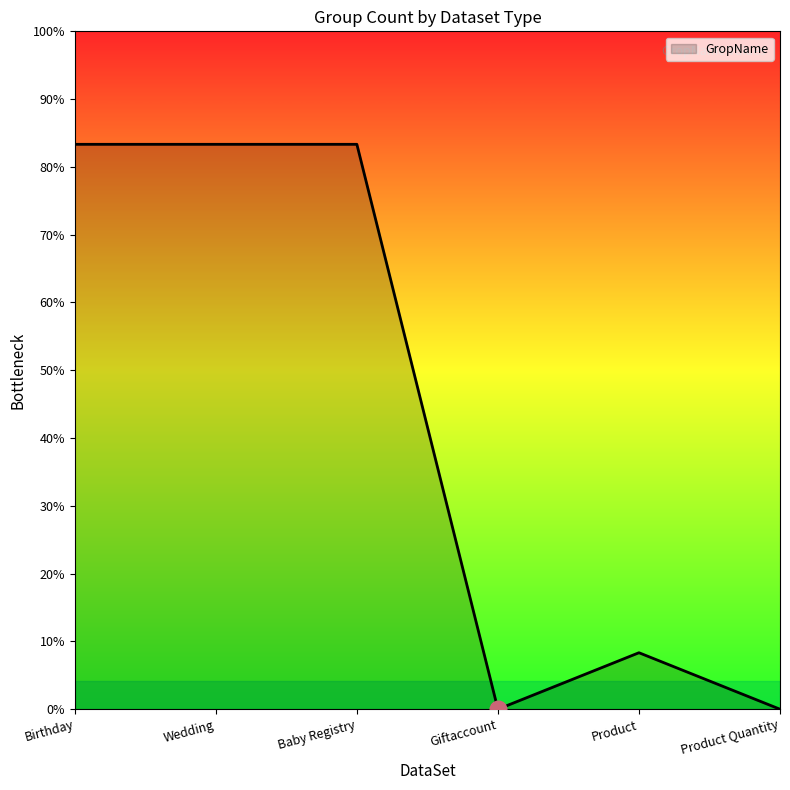

Reading left to right, transcribe all the data shown in this chart.

10	10	10	0	1	0